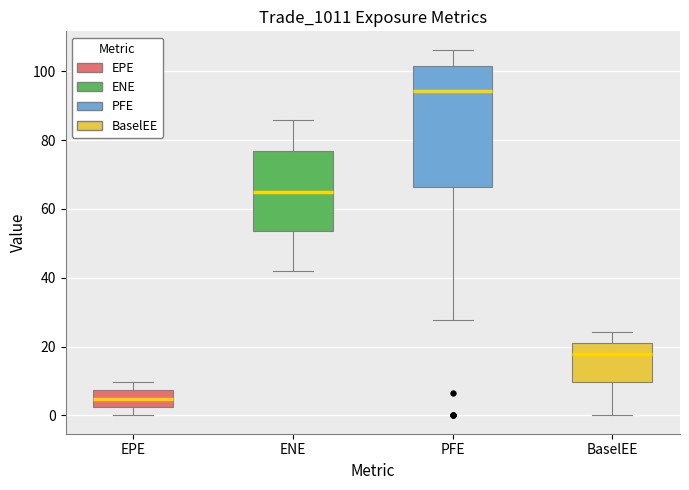

Reading left to right, transcribe this box plot: for each box, give where its median line is, the range the box spans, and where its two whiskers end, as read against the y-axis. The values are not printed on the chart, so give them approximately, as read against the axis.

EPE: median 4, box 2 to 8, whiskers 0 to 10
ENE: median 64, box 54 to 76, whiskers 42 to 86
PFE: median 94, box 66 to 102, whiskers 28 to 106
BaselEE: median 18, box 10 to 22, whiskers 0 to 24